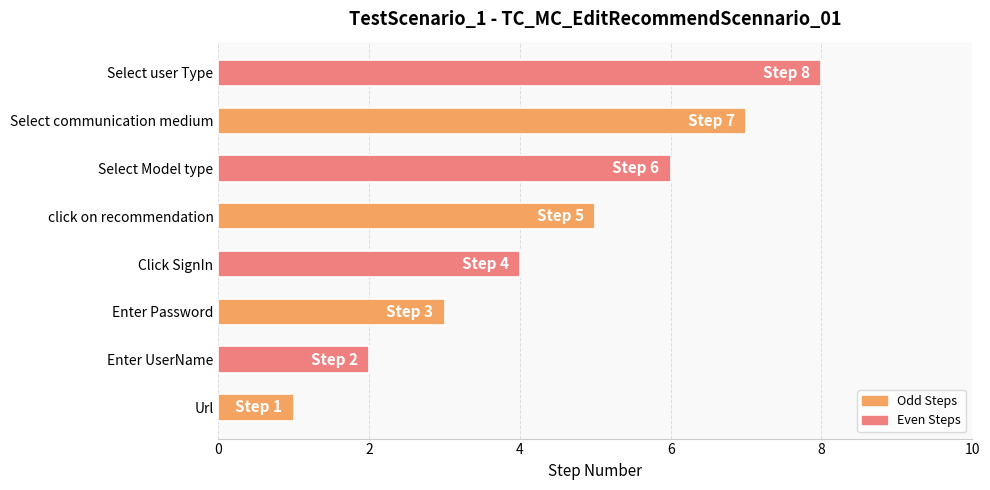

Rank the categories by value from highest to lowest.

Select user Type, Select communication medium, Select Model type, click on recommendation, Click SignIn, Enter Password, Enter UserName, Url